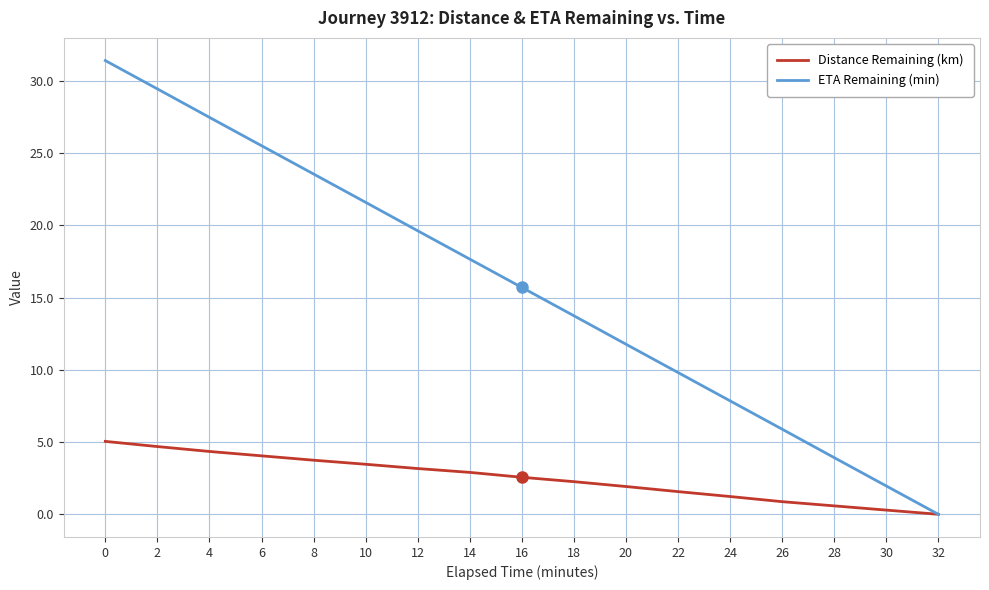

True or false: Distance Remaining (km) has a value of 4.3 at 4.

True